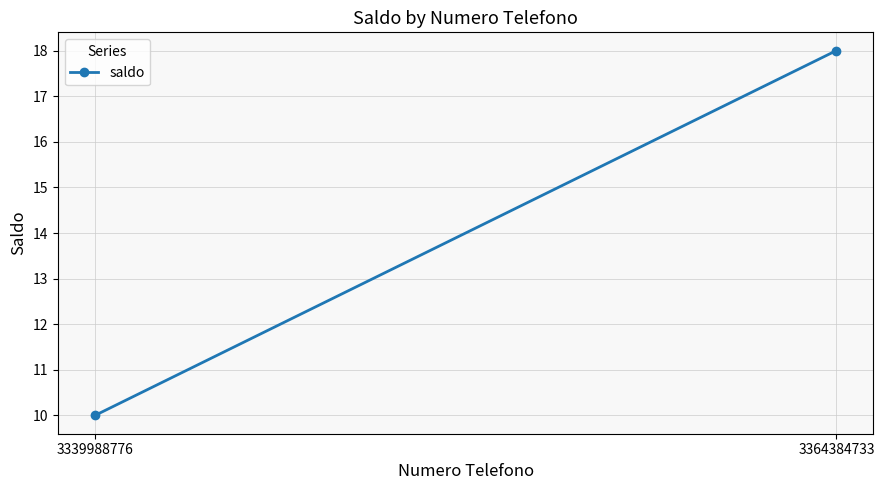

Reading left to right, list all the values displayed in this chart.

3339988776=10	3364384733=18